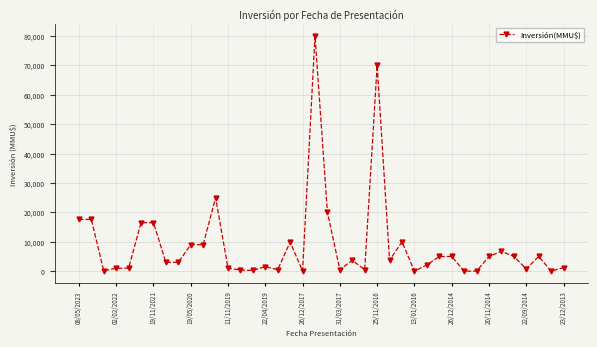

What is the greatest value displayed?

80000